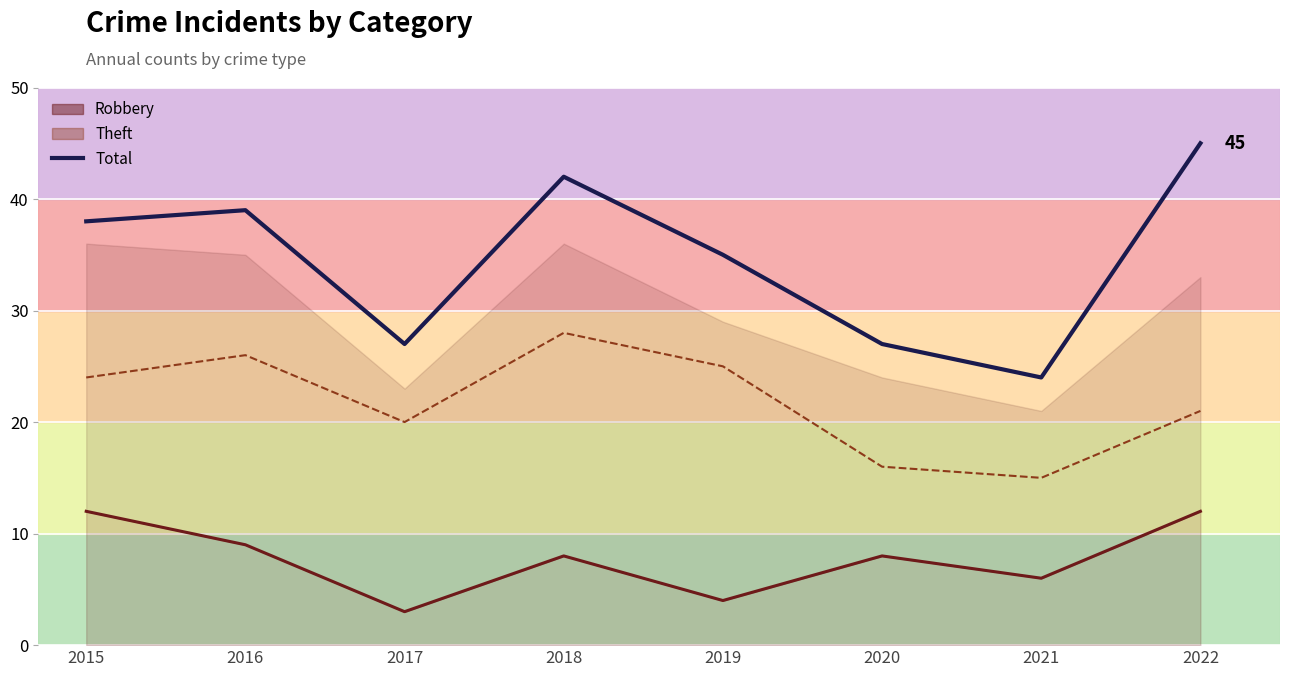

What is the sum of the values at 2016 and 2022?

84